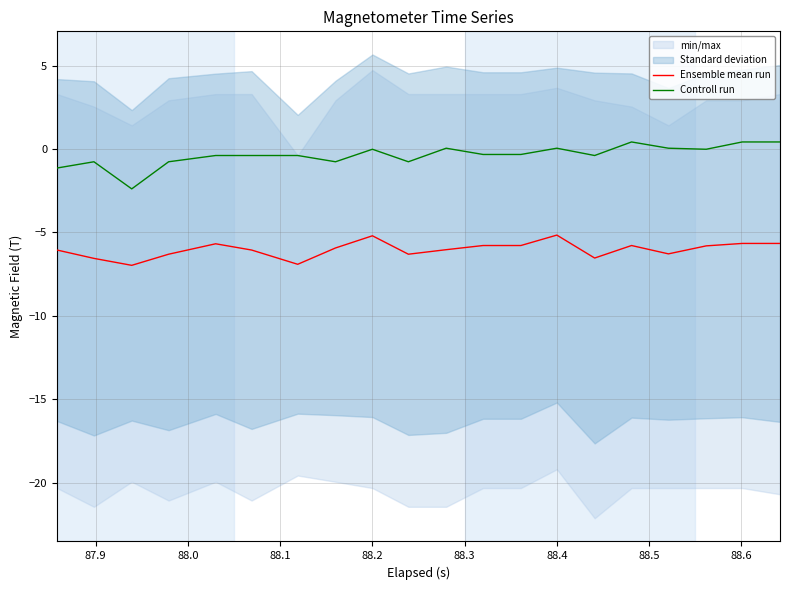

True or false: Ensemble mean run and Controll run cross at least once.

False